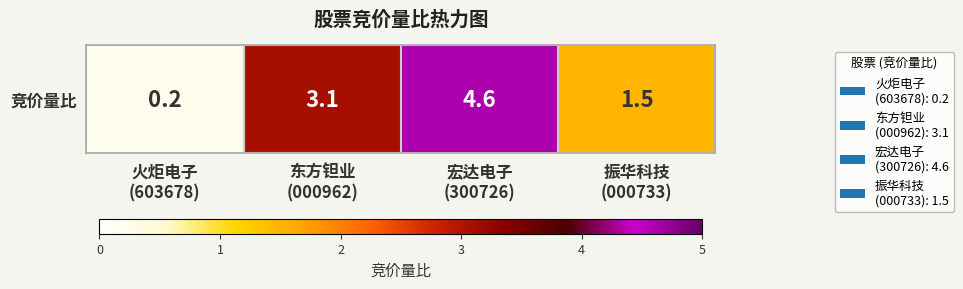

Reading left to right, extract all data points from this chart.

火炬电子
(603678)=0.2	东方钽业
(000962)=3.1	宏达电子
(300726)=4.6	振华科技
(000733)=1.5